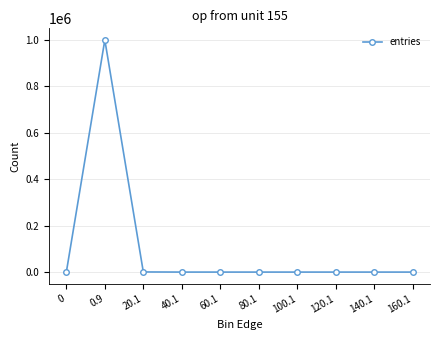

What is the sum of all values?

1000000